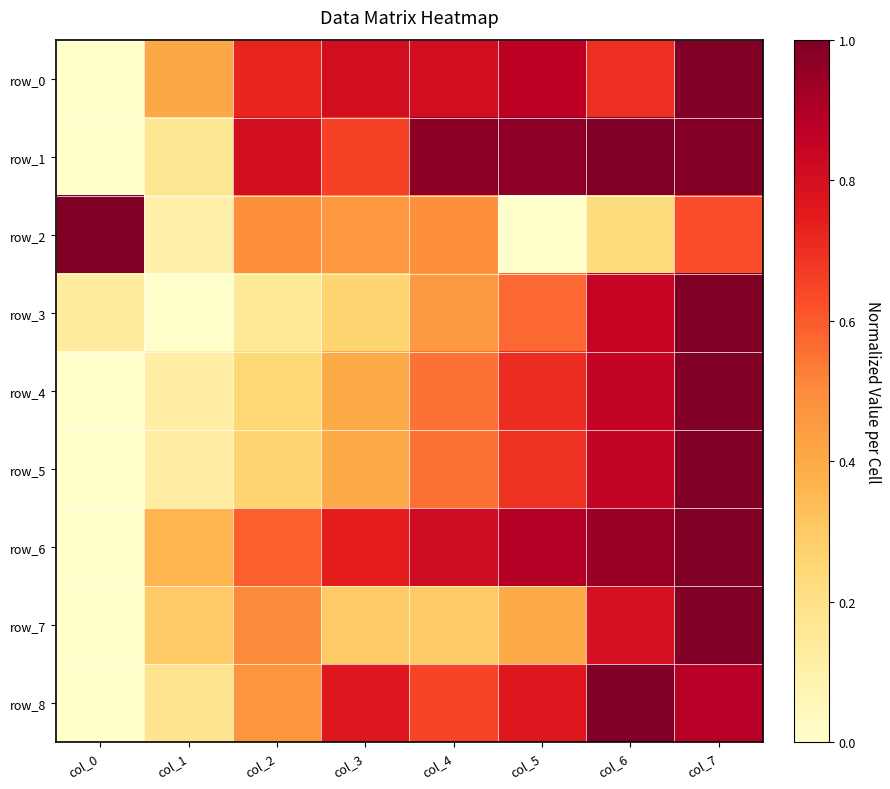

What is the spread (max minus min) of values at col_5?

1.0